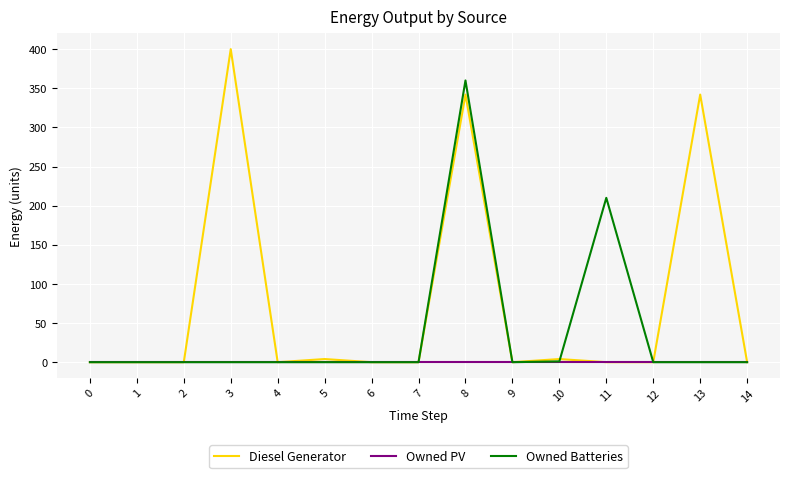

The value of Owned Batteries at 0 is 0. True or false?

True